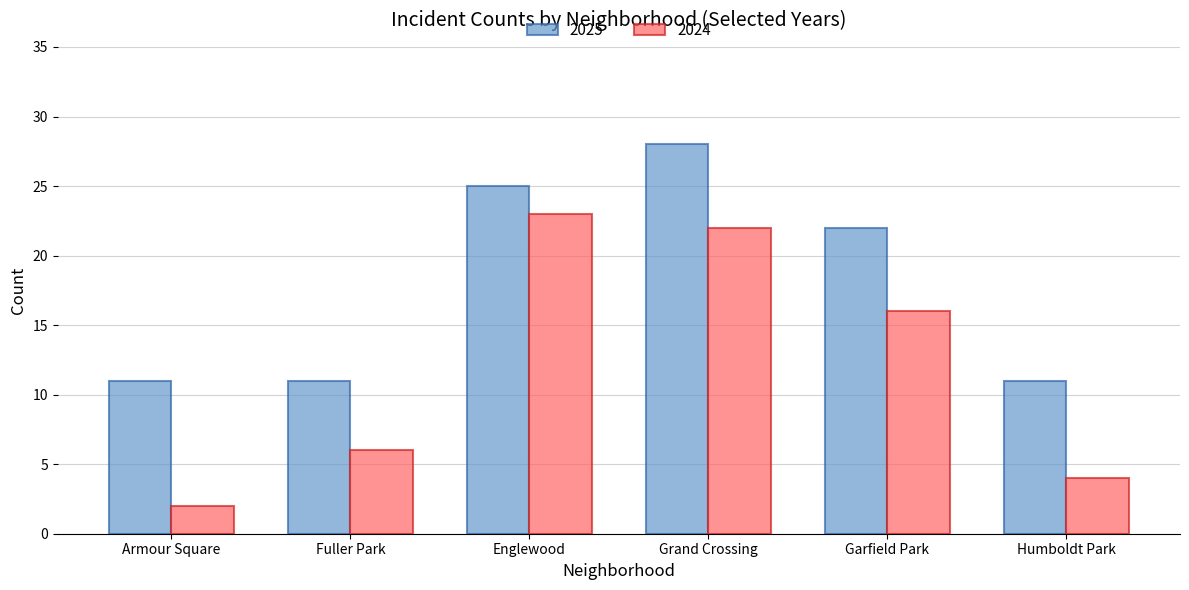

Which series has the widest spread of values?

2024